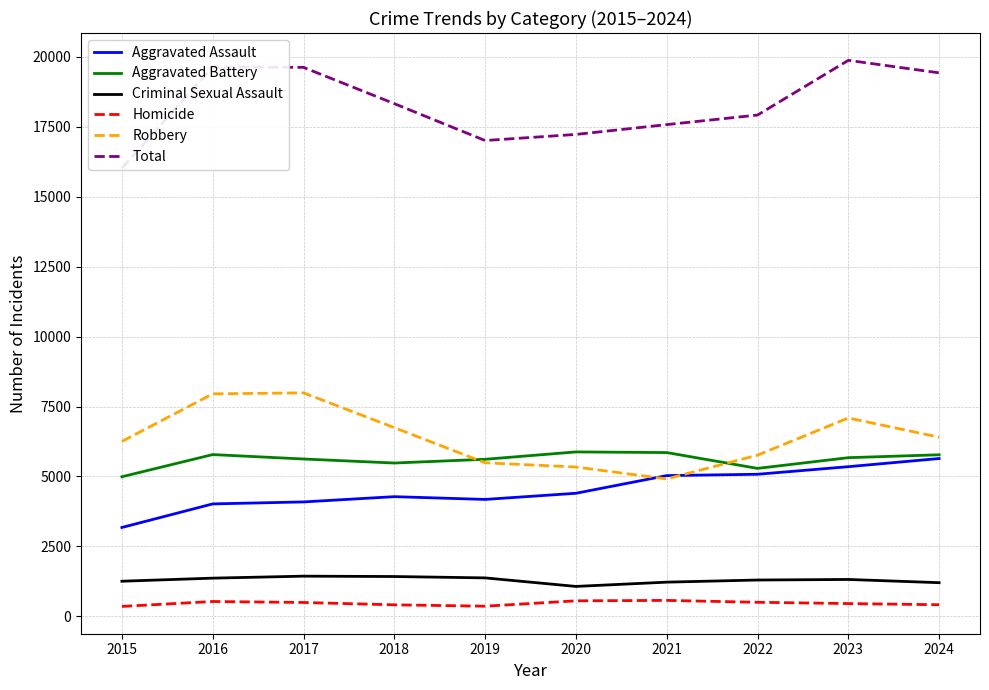

At how many categories does at least one series exceed 5141?

10